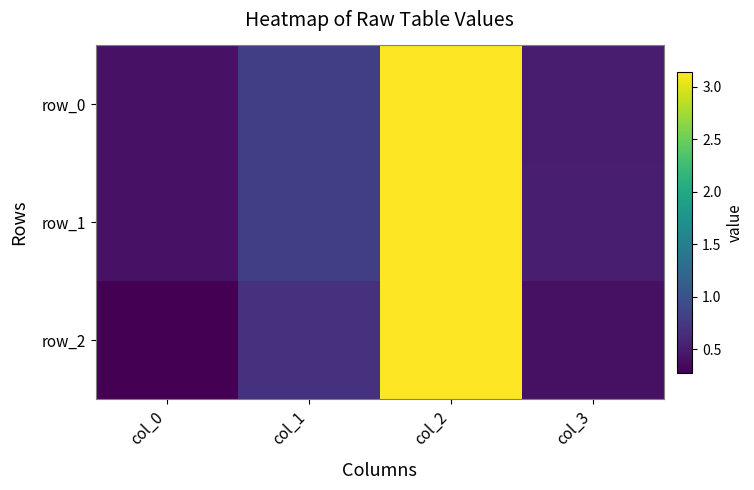

Reading left to right, transcribe all the data shown in this chart.

row_0: col_0=0.4	col_1=0.8	col_2=3.1	col_3=0.5
row_1: col_0=0.4	col_1=0.8	col_2=3.1	col_3=0.5
row_2: col_0=0.3	col_1=0.7	col_2=3.1	col_3=0.4